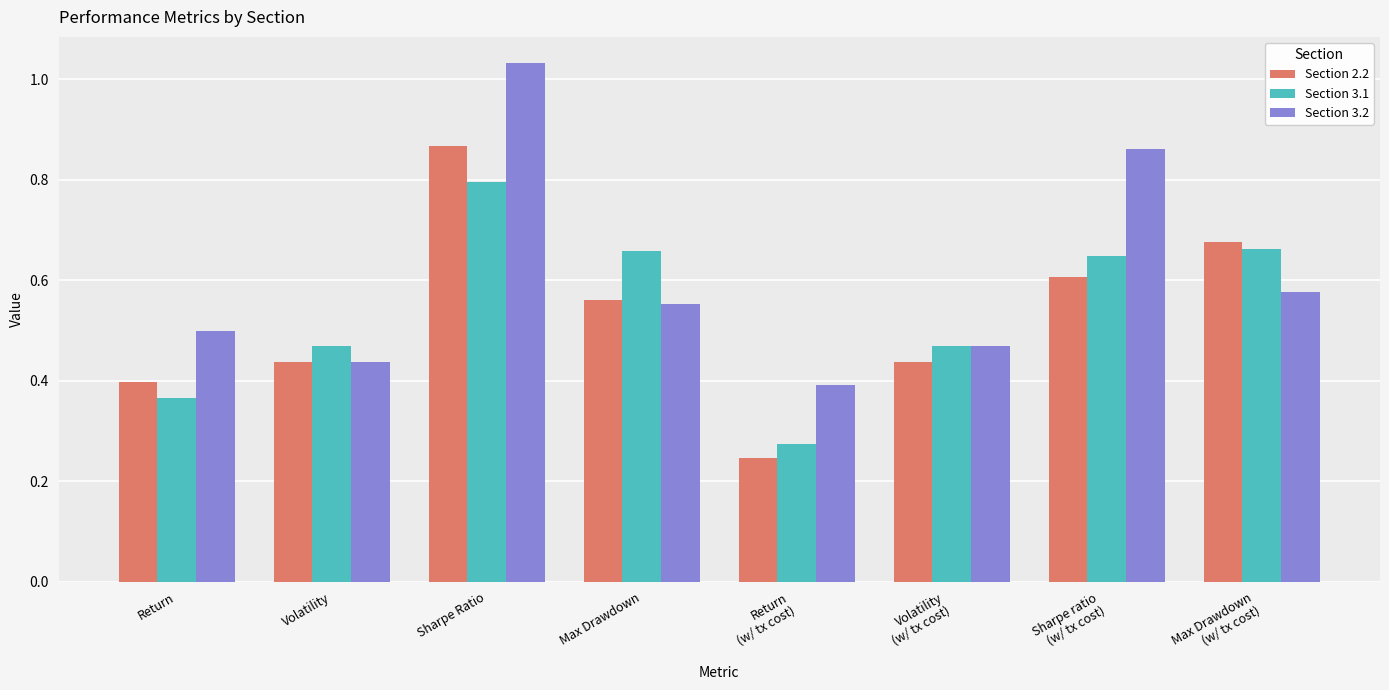

Which series has the largest range (max minus min)?

Section 3.2